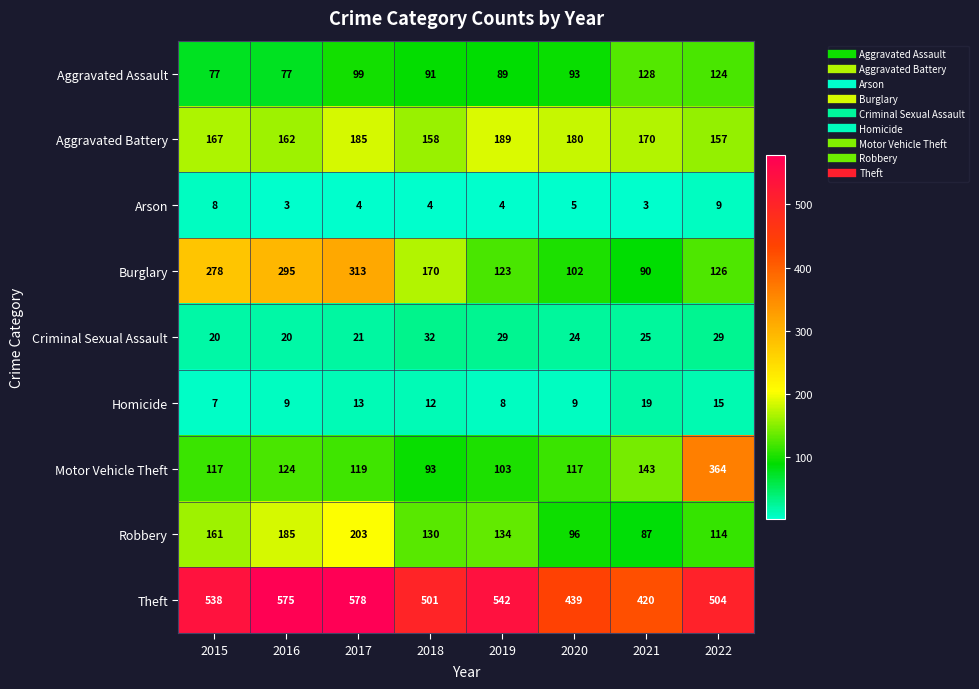

How many series are shown in this chart?

9